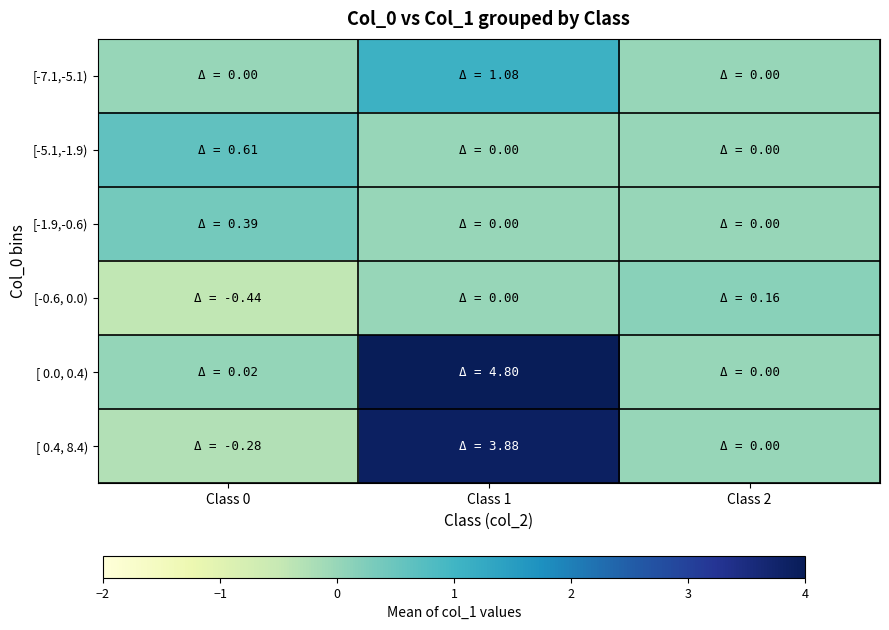

Which category has the highest value across all series?

Class 1